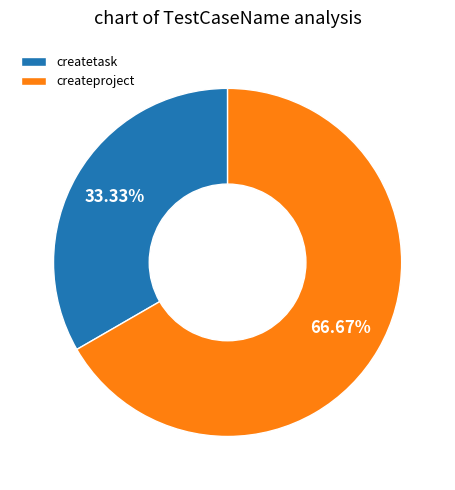

Rank the categories by value from highest to lowest.

createproject, createtask